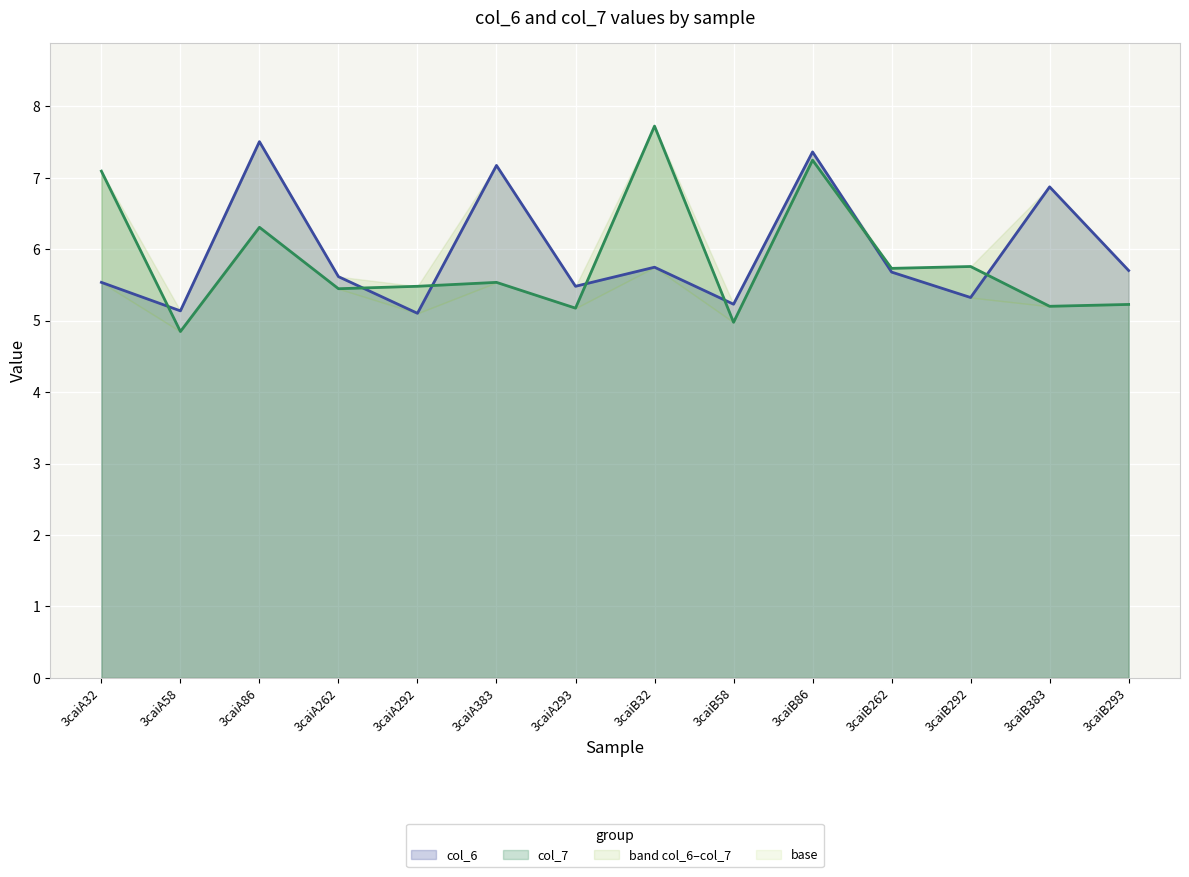

What is the sum of the col_6 values at 3caiA58 and 3caiA262?

10.8